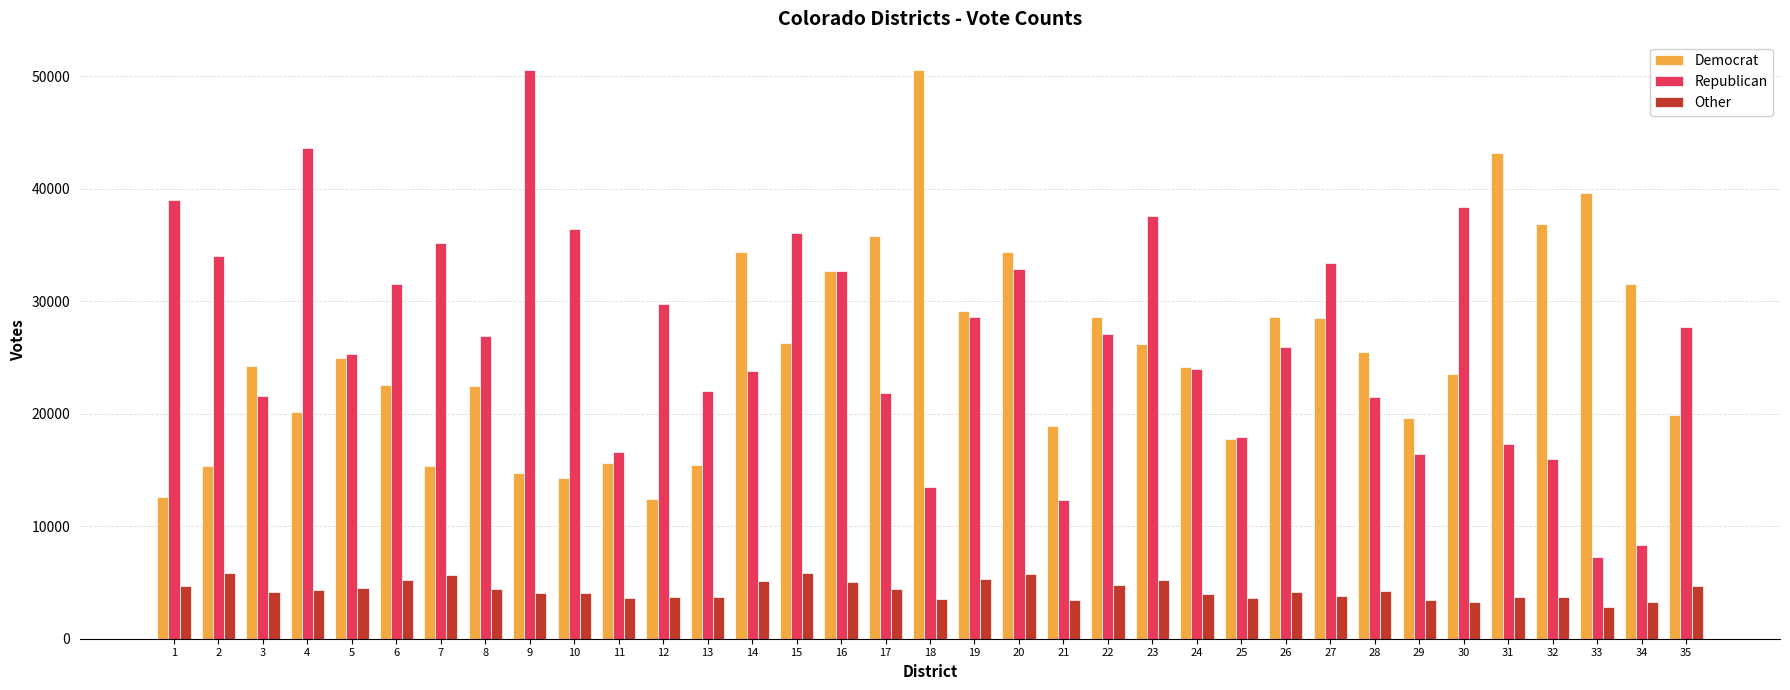

What is the sum of all Republican values?

932588